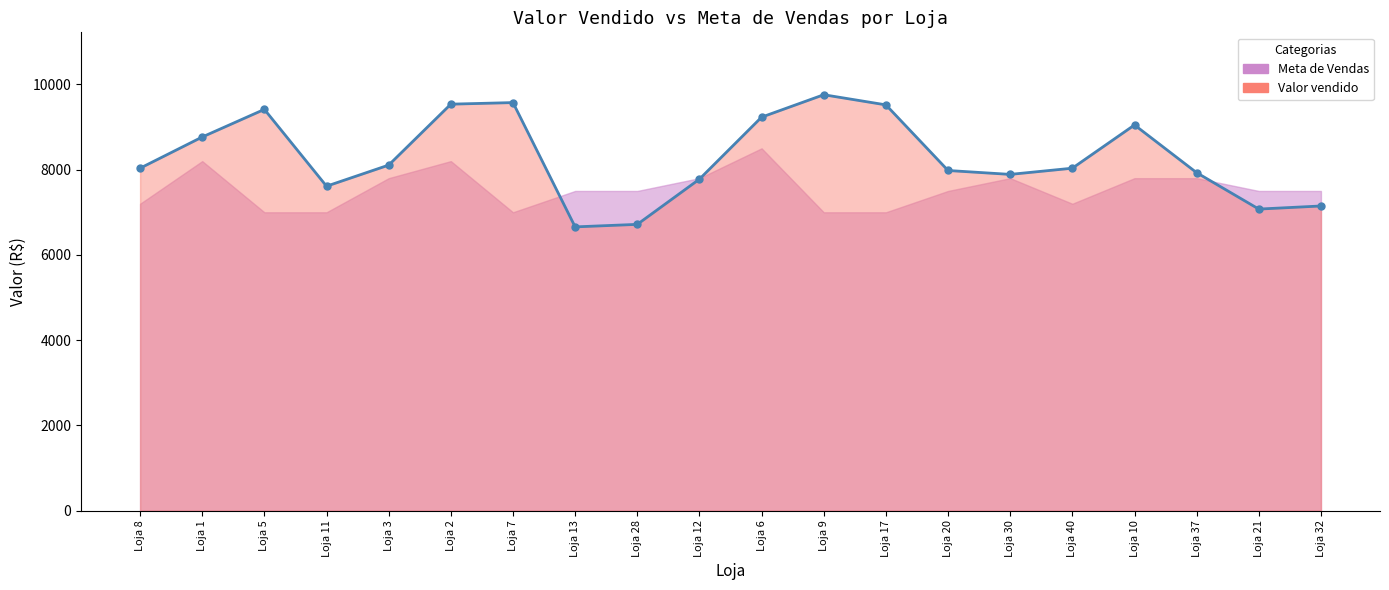

Count the number of categories in the chart.

20